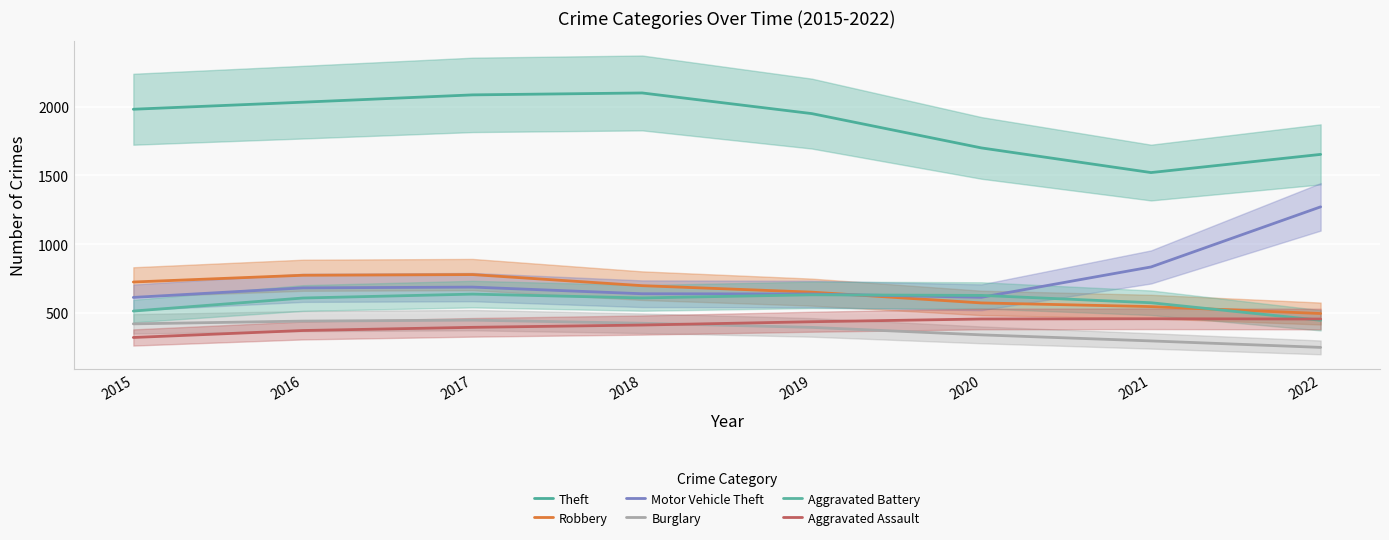

How many data points in Robbery are above 699?

4